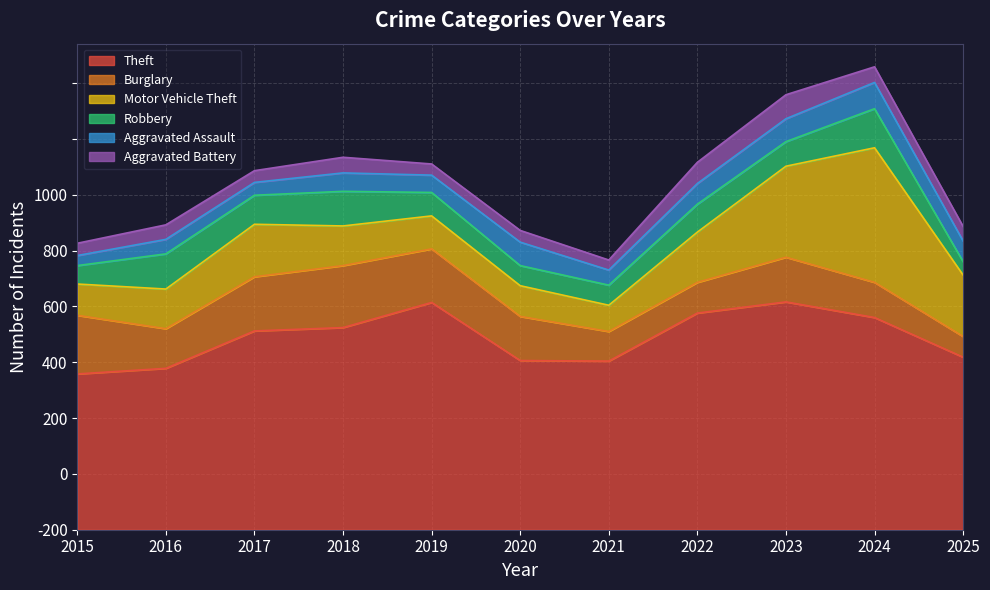

What are all the series names shown in the legend?

Theft, Burglary, Motor Vehicle Theft, Robbery, Aggravated Assault, Aggravated Battery